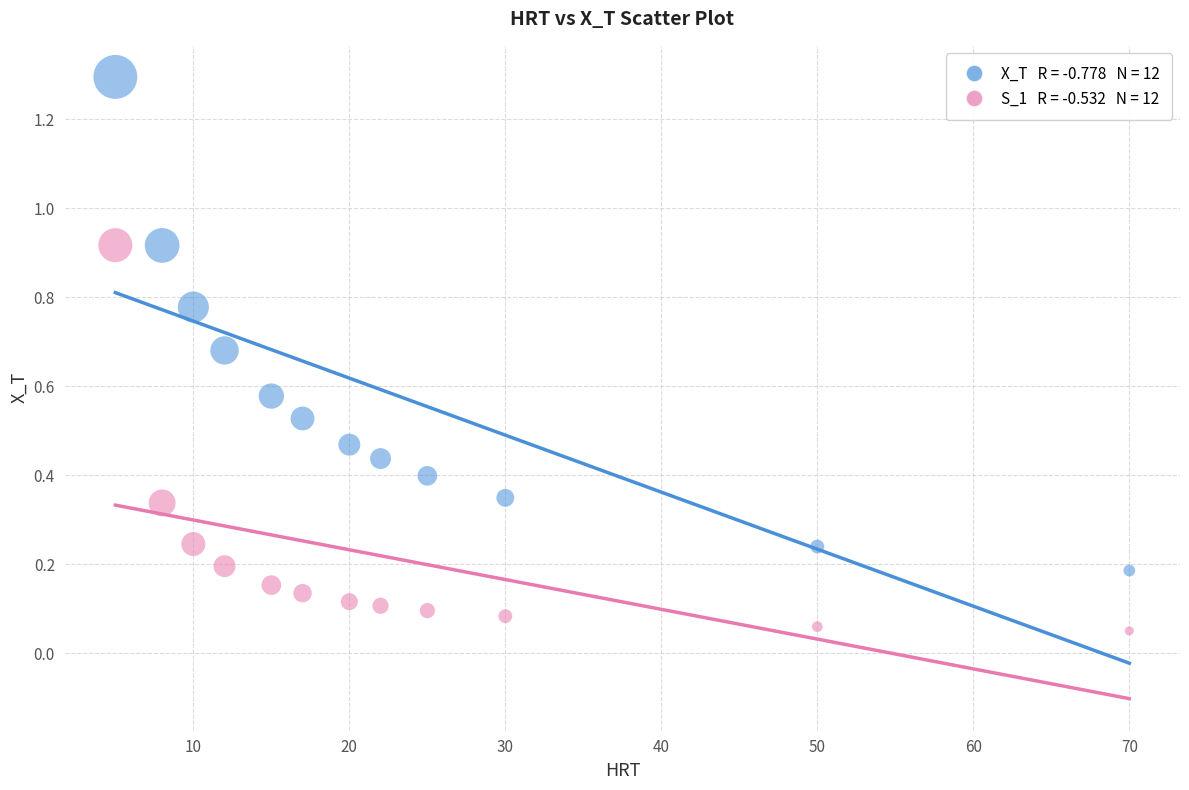

Across all data points, what is the range of Y values (max minus min)?

1.2